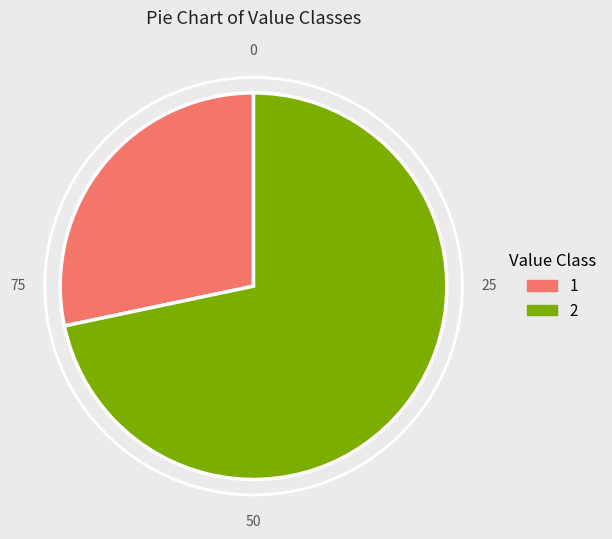

True or false: 1 accounts for 28% of the total.

True